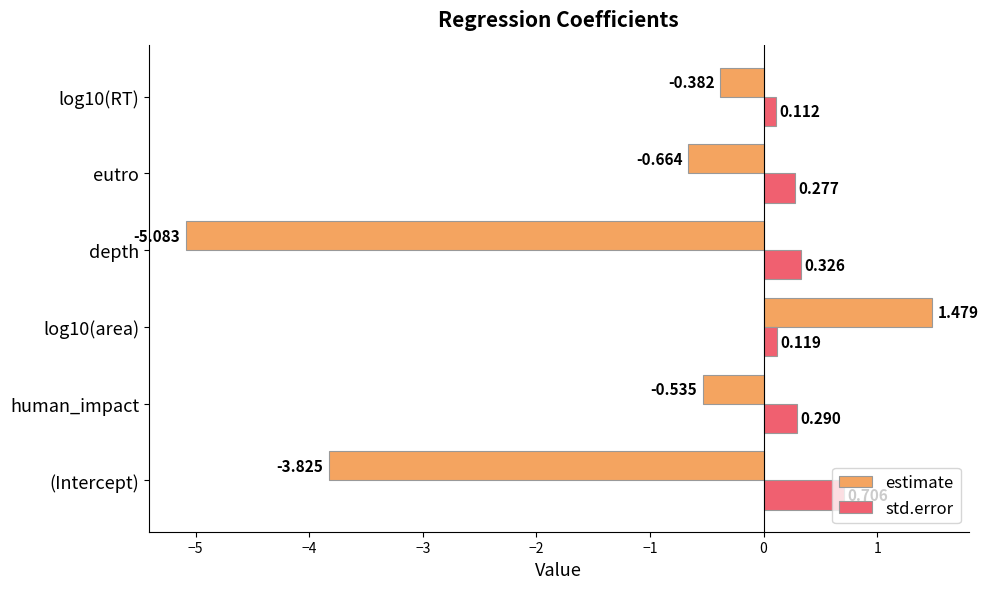

Between human_impact and log10(RT), which series saw the biggest shift?

std.error